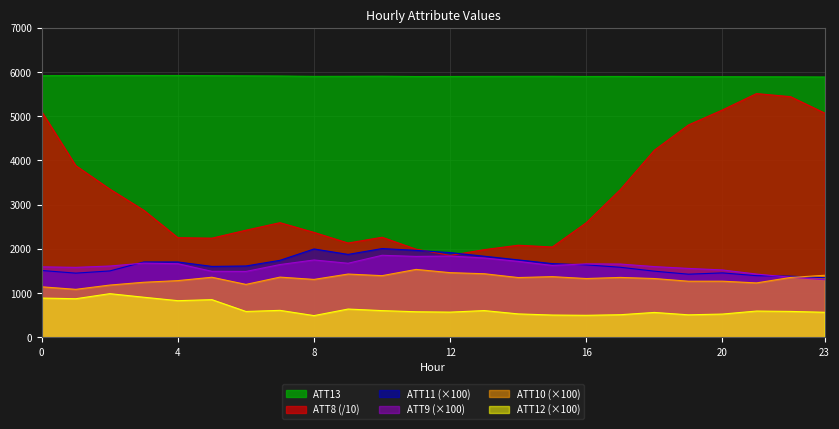

At which category does ATT12 reach its first local valley?

1